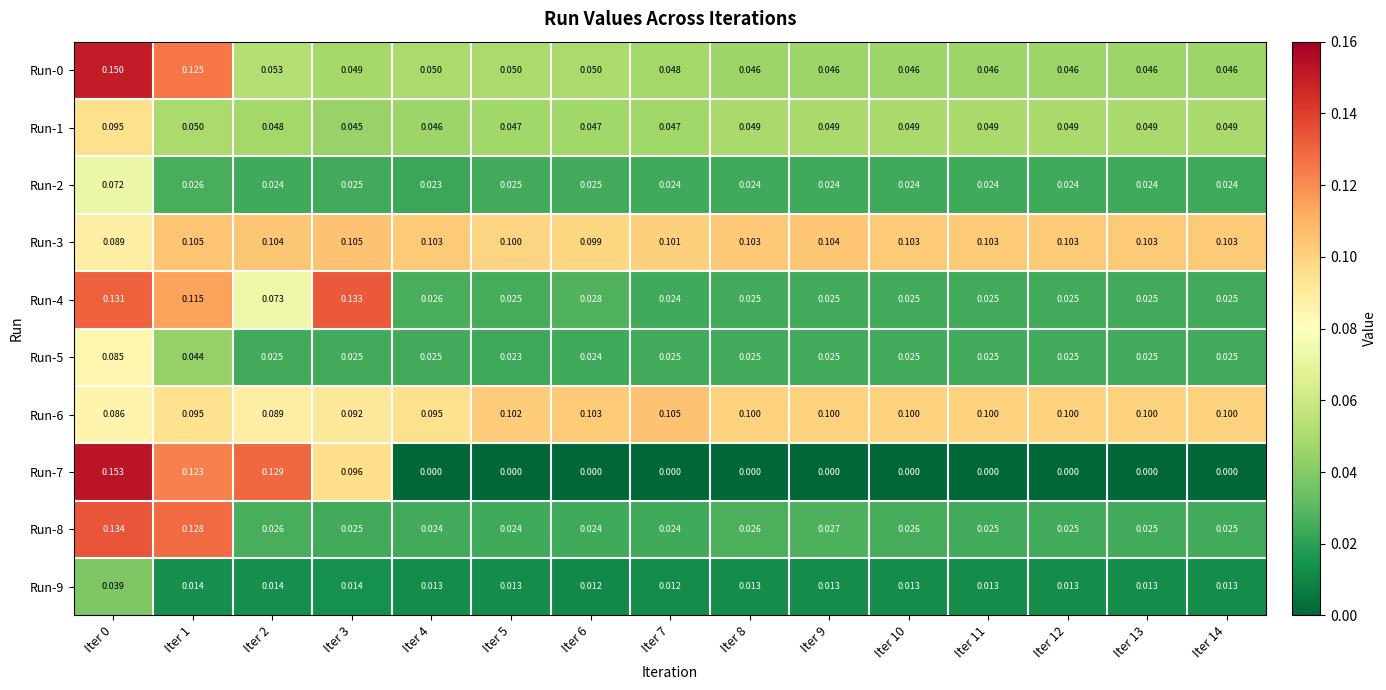

At how many categories does at least one series exceed 0?

15